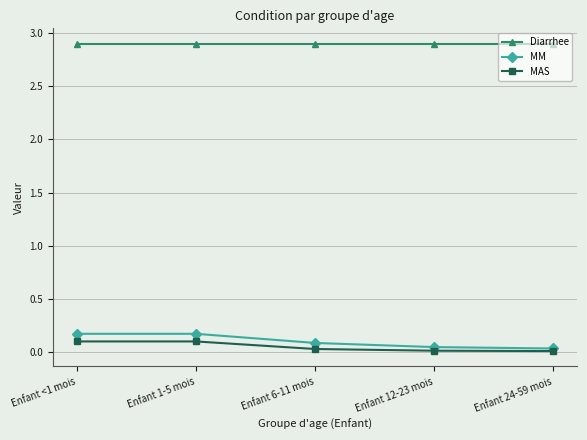

Is it true that MAS equals 0.0 at Enfant 24-59 mois?

True